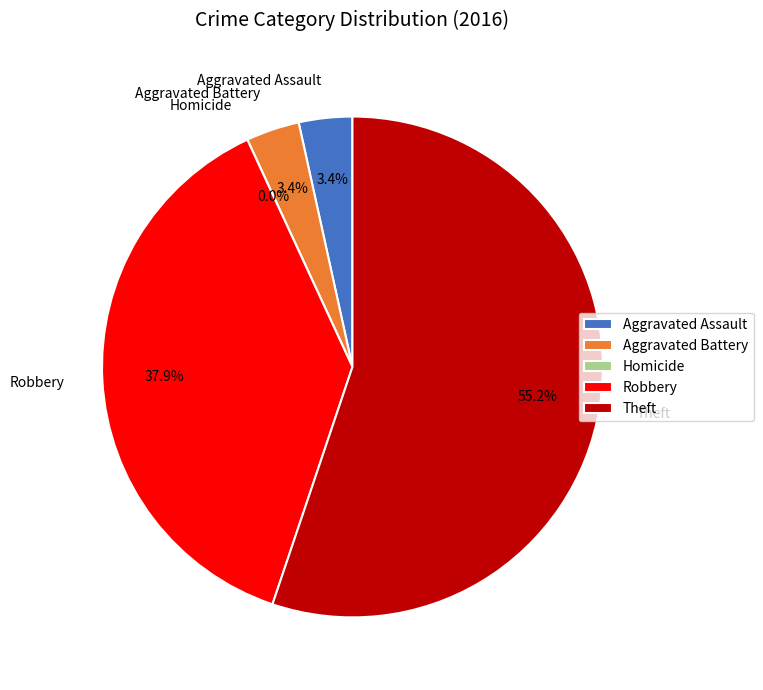

Which category has the smallest portion of the pie?

Homicide